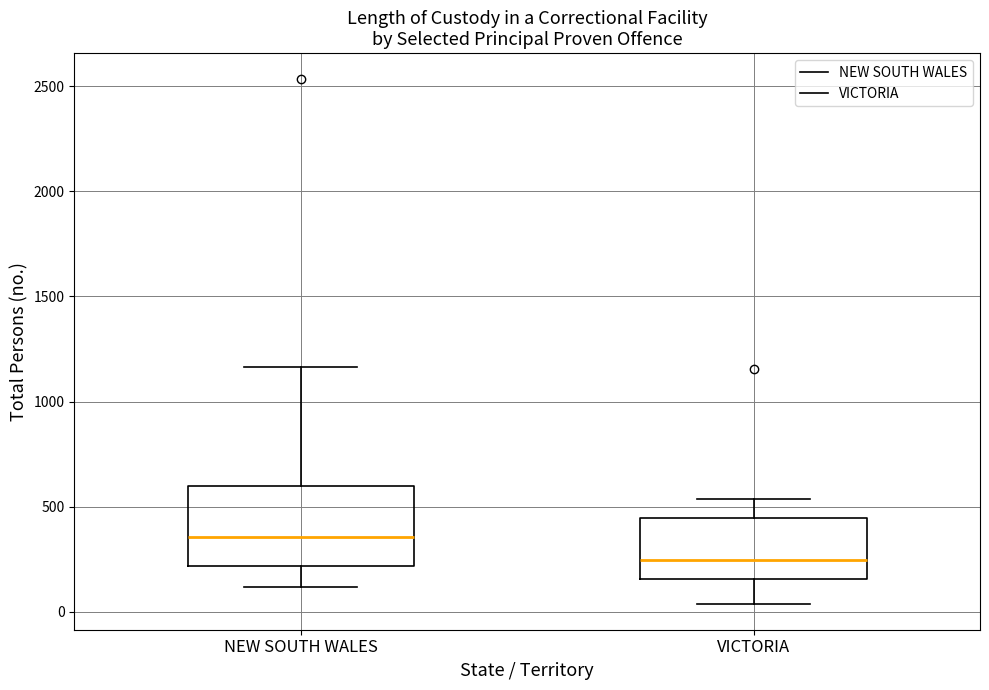

Where does the median line of the box for NEW SOUTH WALES sit on the y-axis? The values are not printed on the chart, so give them approximately, as read against the axis.

350